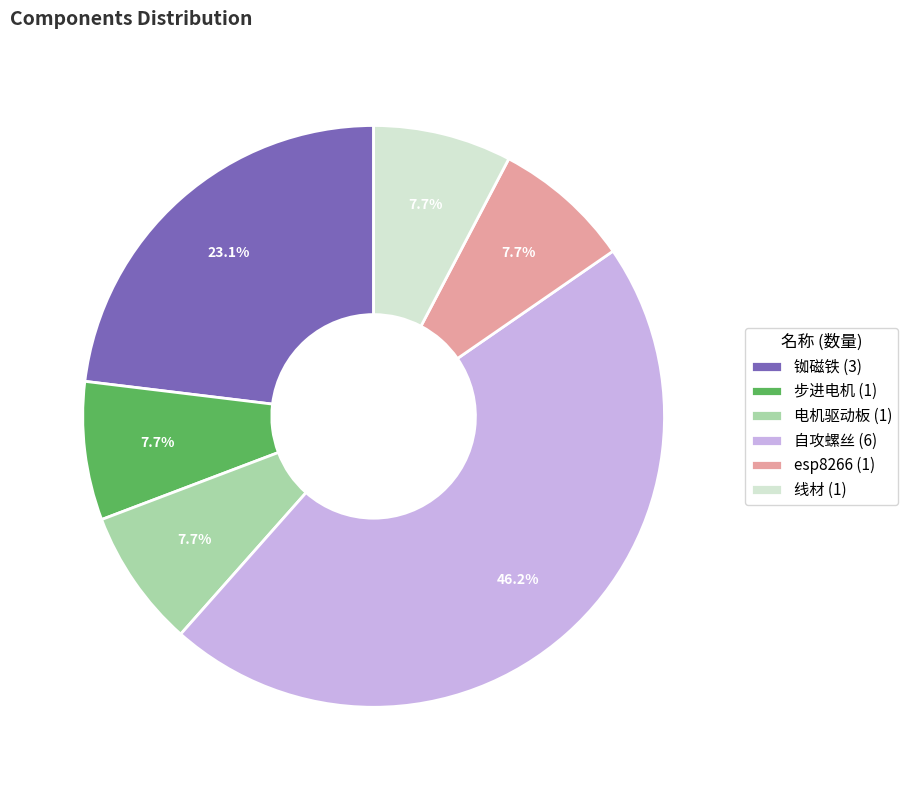

Is it true that 自攻螺丝 is 35% of the pie?

False